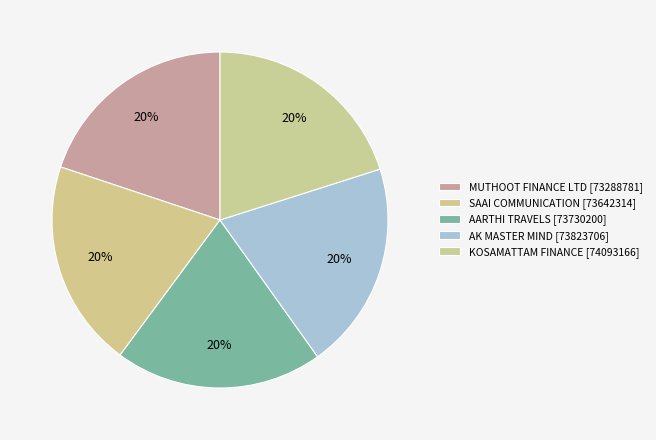

How many slices are in this pie chart?

5